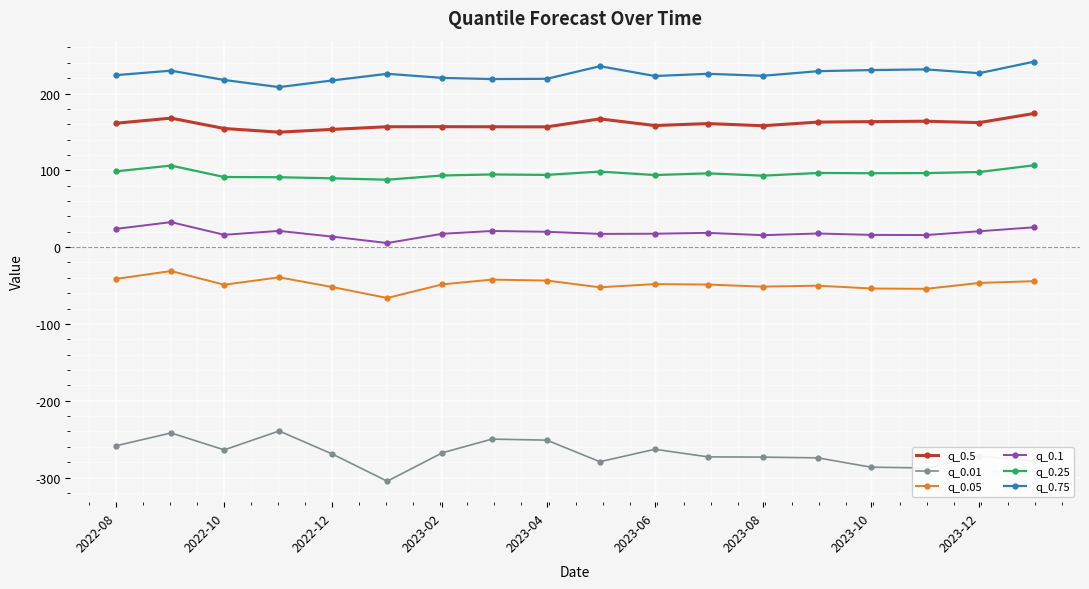

What is the value of the q_0.05 point at the 16th from the left?

-54.3